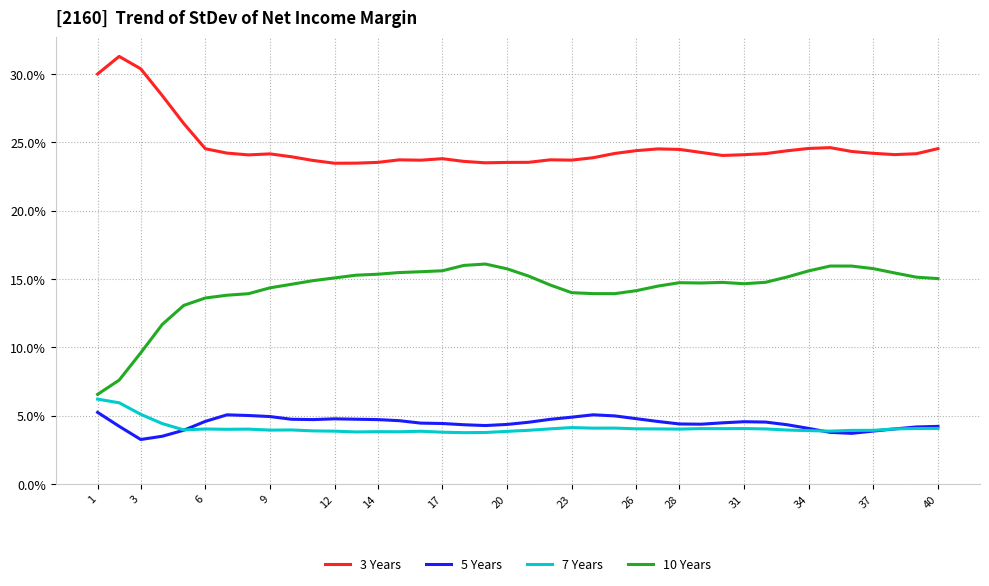

What is the maximum value shown in the chart?

31.3